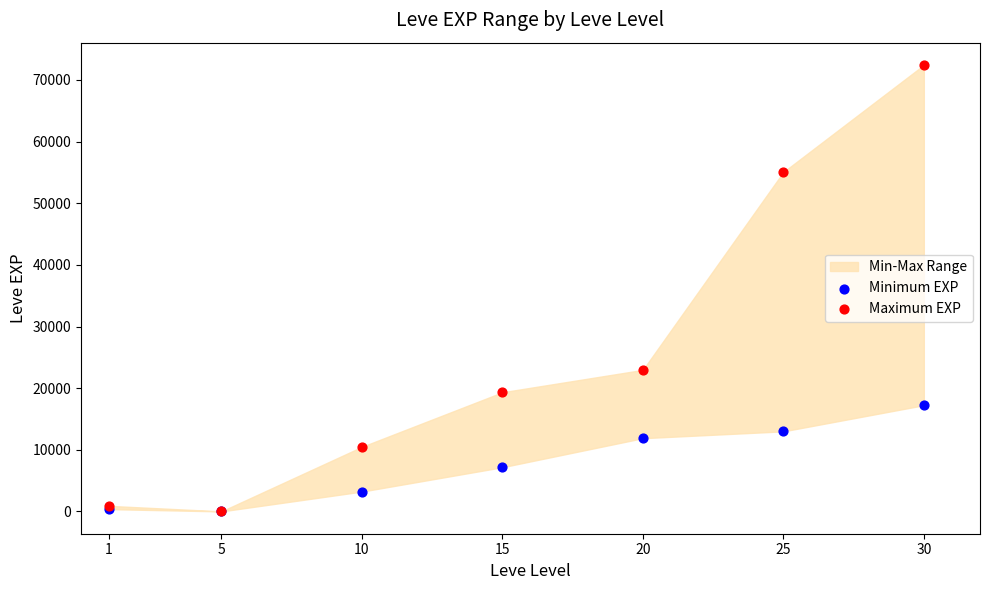

Across all series, what Y value is closest to 36215?

22960